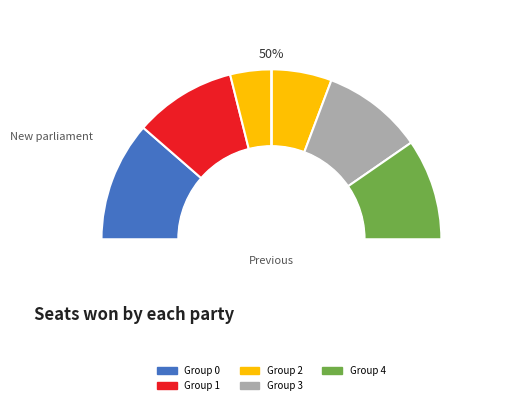

What portion of the pie excludes 3.0?

75.1%